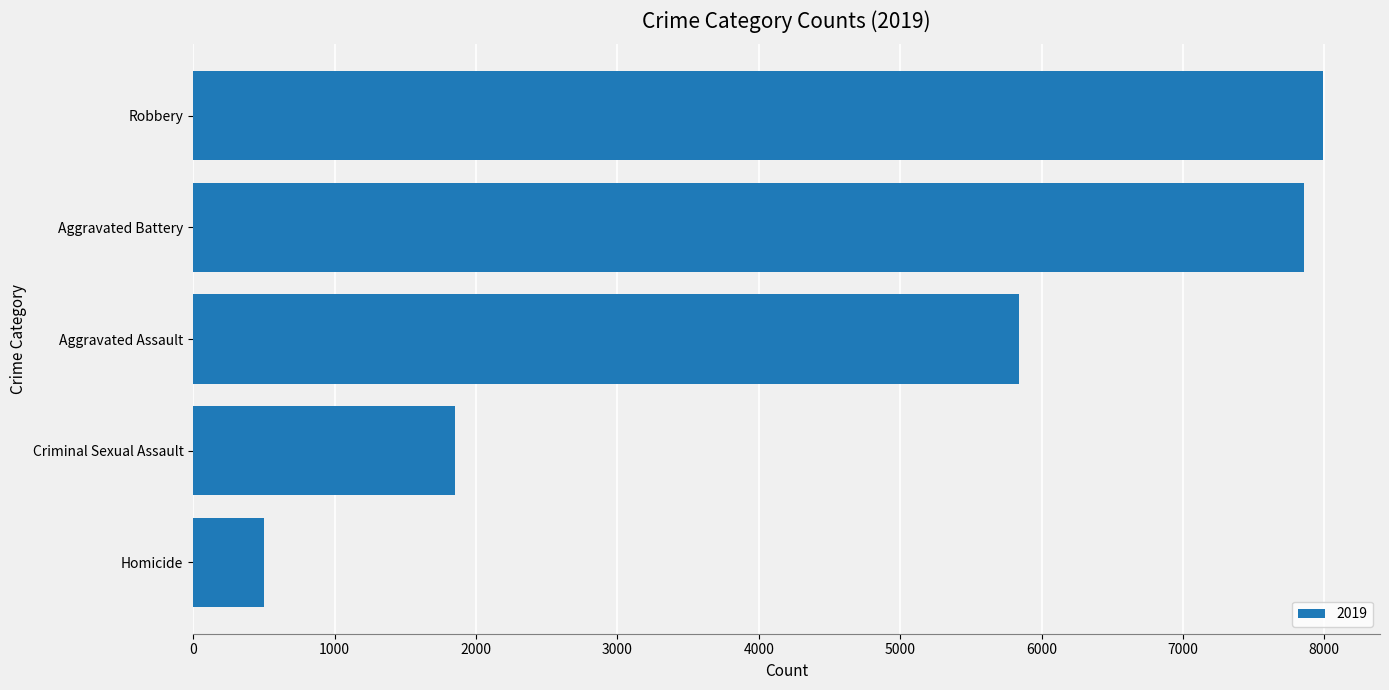

What is the greatest value displayed?

7994